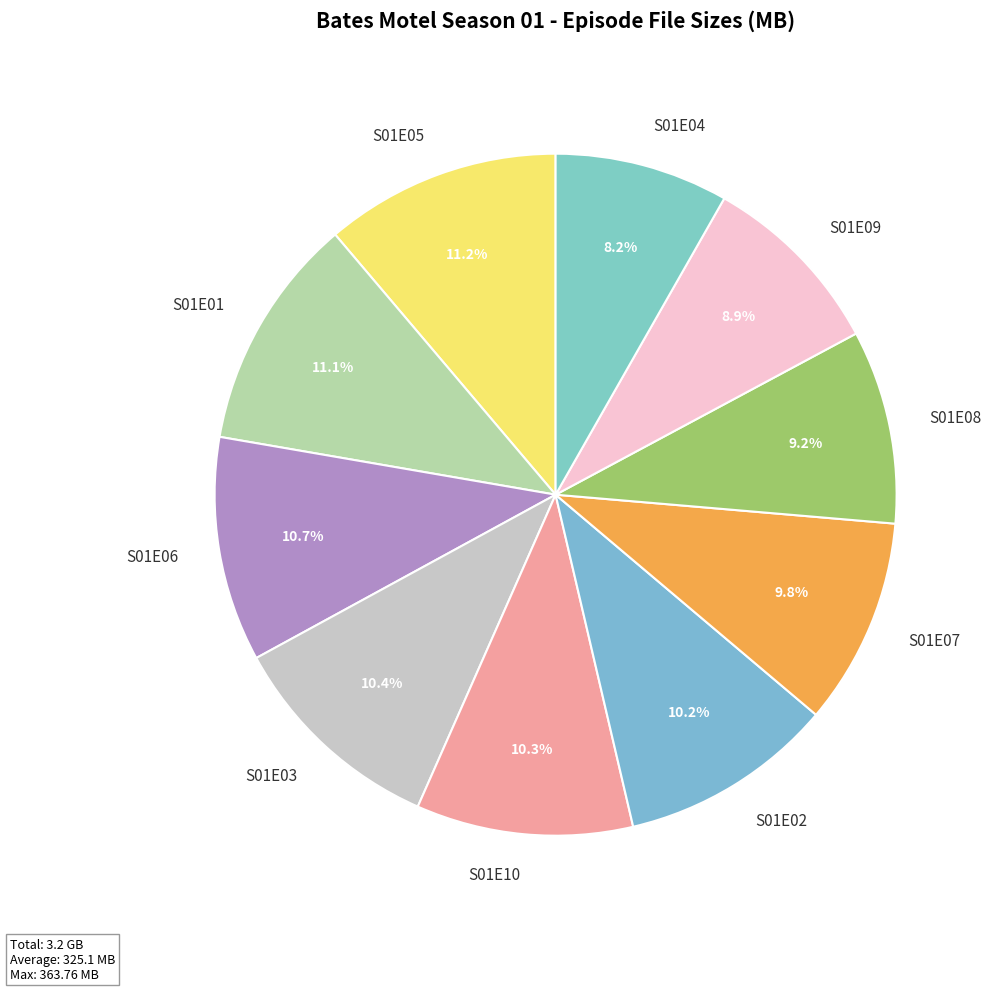

True or false: S01E02 accounts for 10% of the total.

True